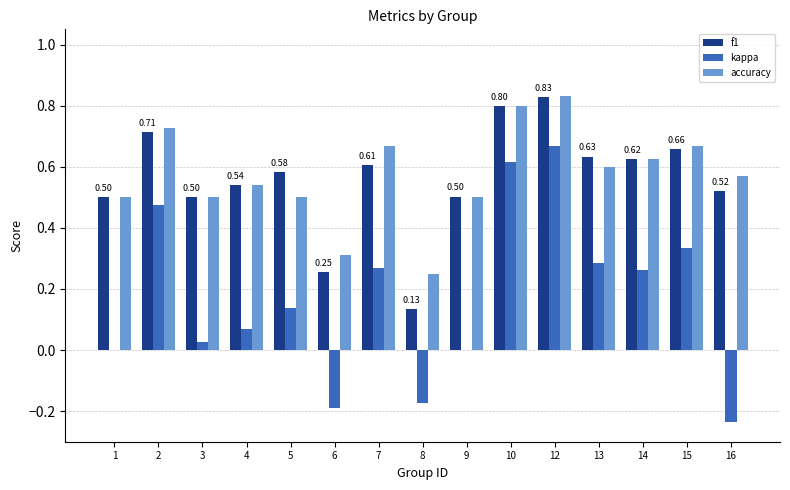

What is the sum of the kappa values at 13 and 4?

0.4